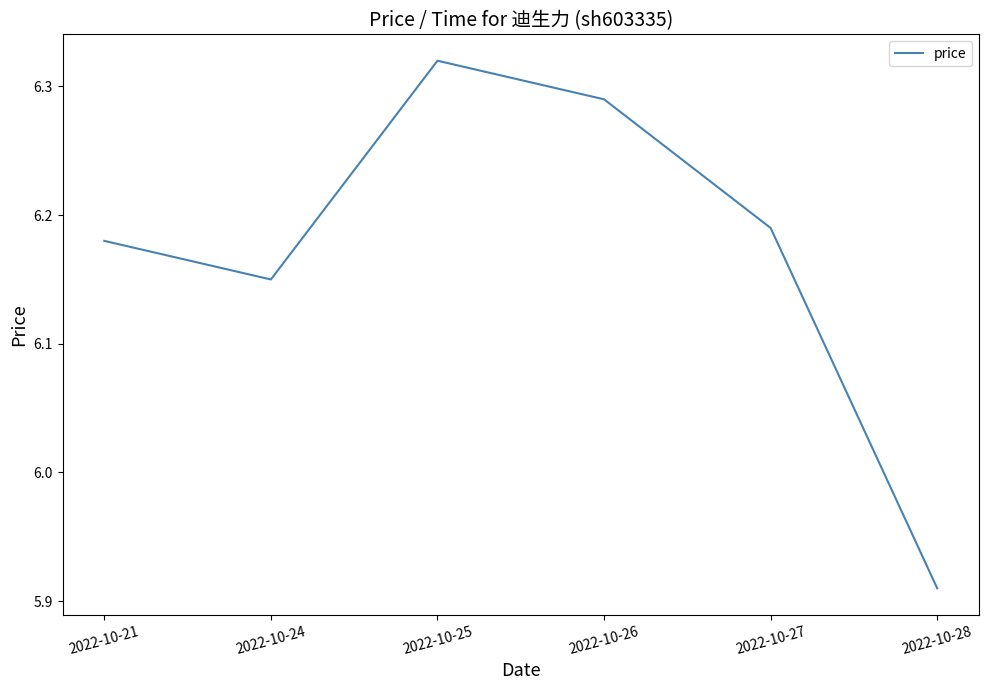

How many series are shown in this chart?

1